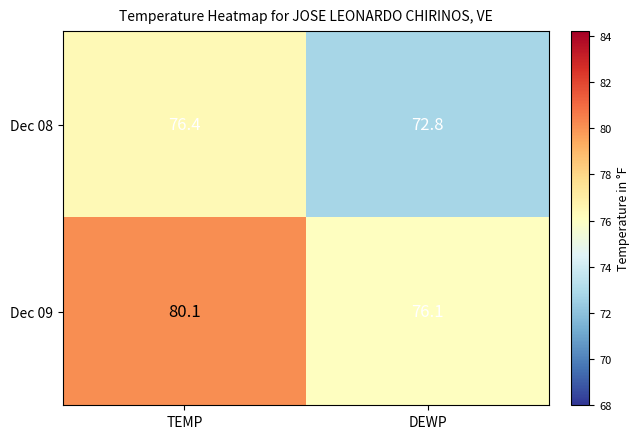

True or false: Dec 08 has a value of 72.8 at DEWP.

True